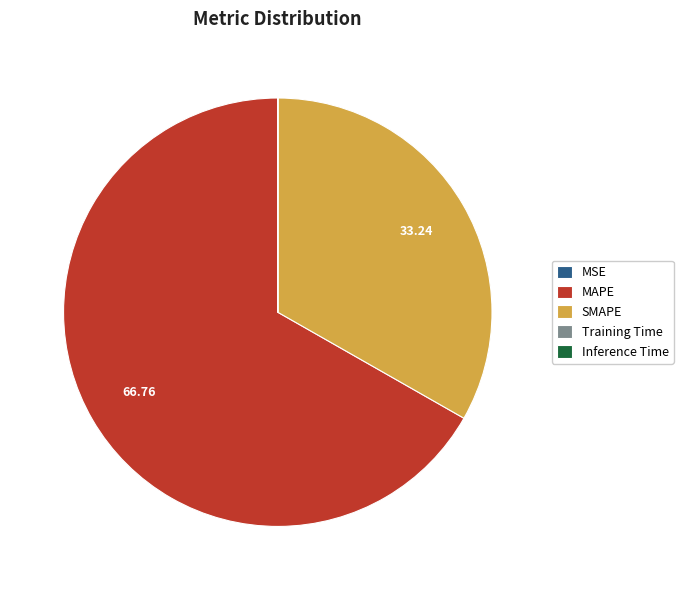

Does any single category account for the majority?

Yes